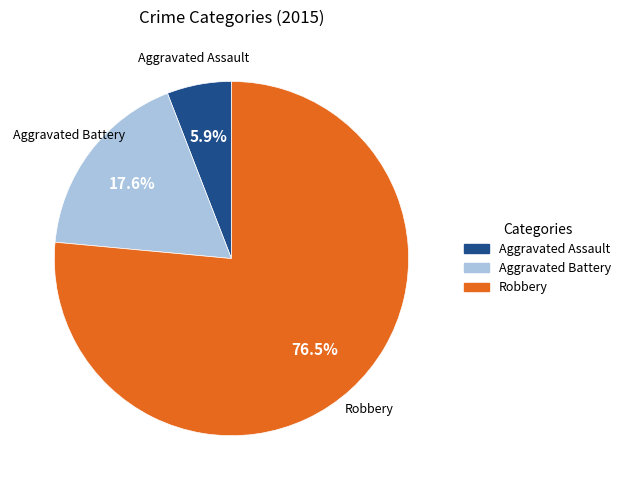

True or false: Robbery accounts for 84% of the total.

False